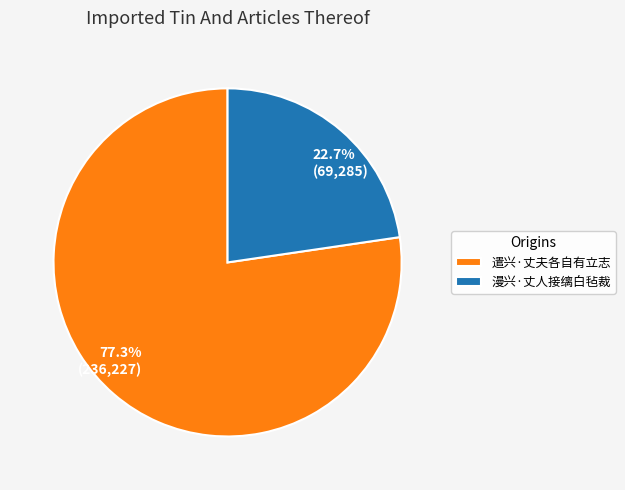

Which slice is the largest?

遣兴·丈夫各自有立志